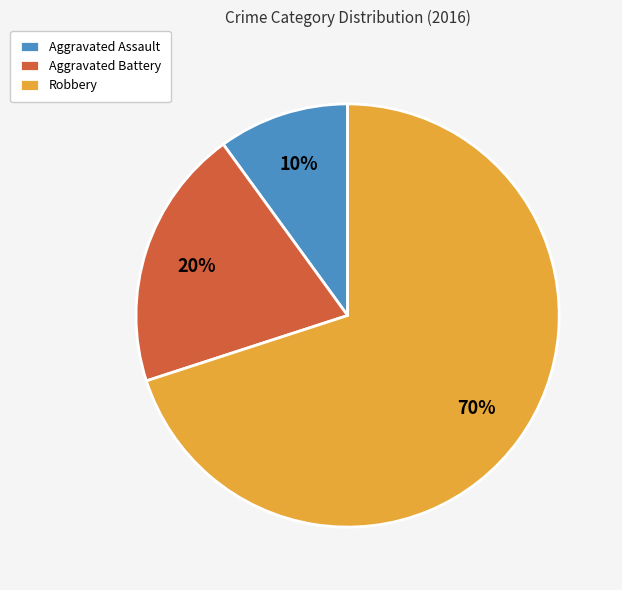

To the nearest percent, what is the average slice percentage?

33%